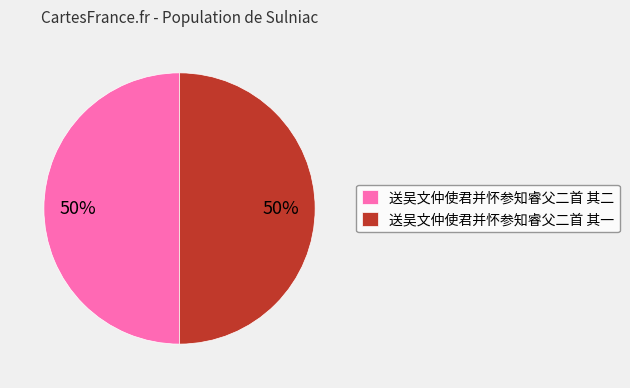

What percentage is the 送吴文仲使君并怀参知睿父二首 其一 slice, to the nearest percent?

50%